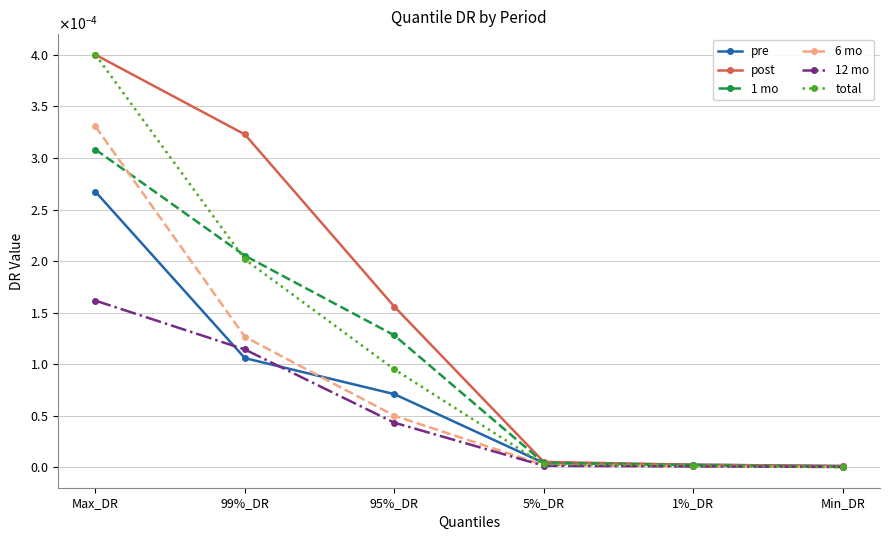

What are all the series names shown in the legend?

pre, post, 1 mo, 6 mo, 12 mo, total